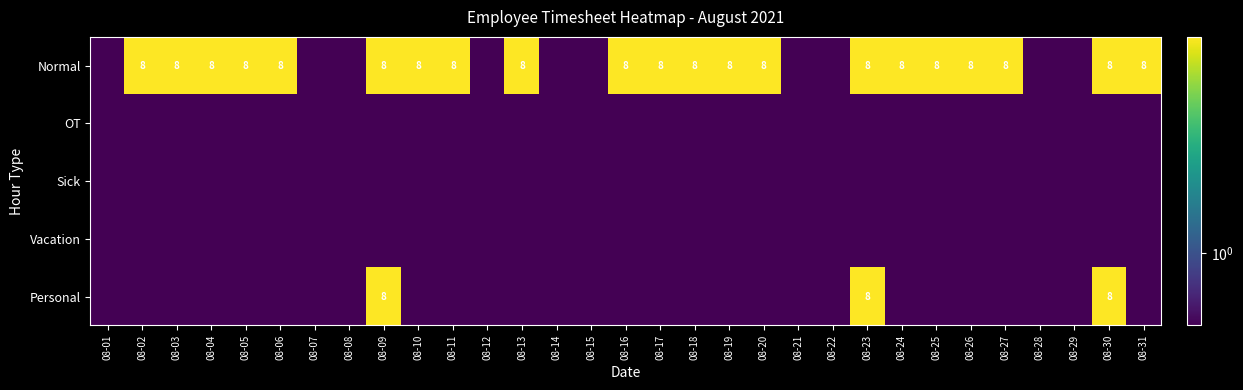

The value of Normal at 08-10 is 11.3. True or false?

False